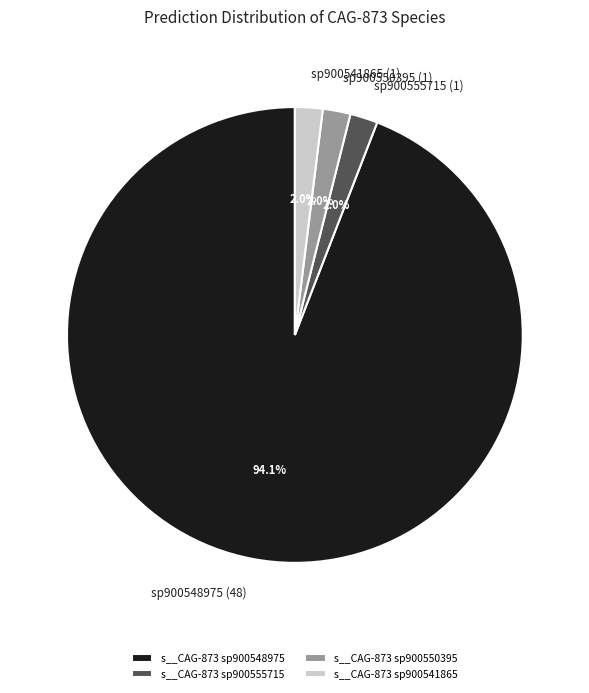

How much of the chart is everything except s__CAG-873 sp900541865?

98.0%